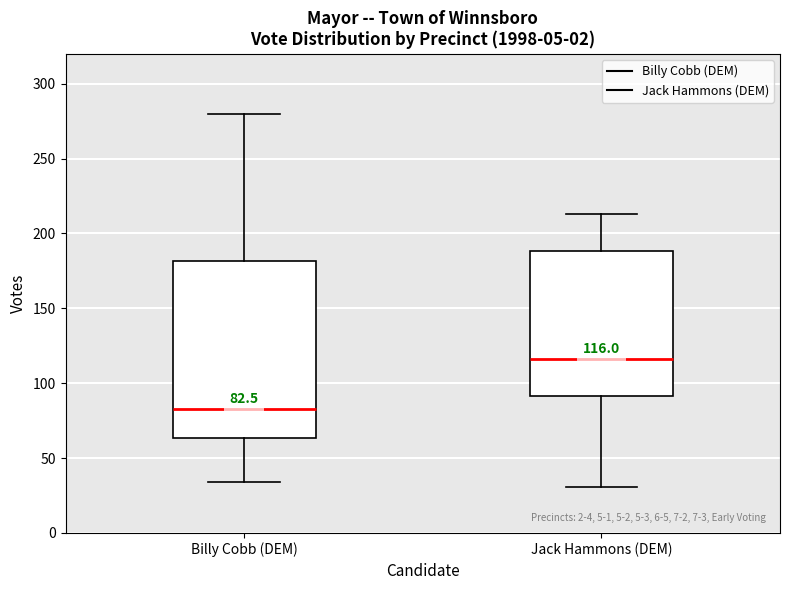

Which box has the highest median line?

Jack Hammons (DEM)